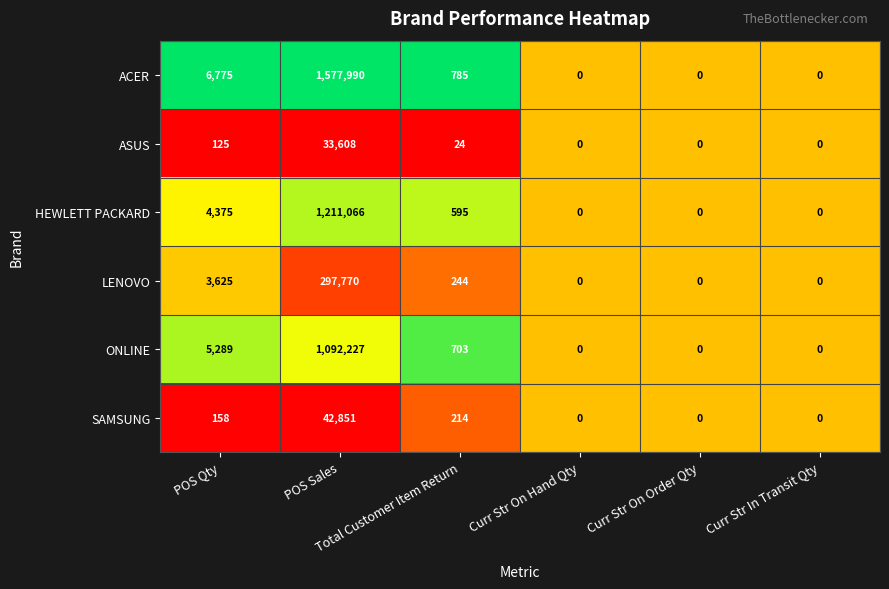

What is the sum of all ACER values?

1585550